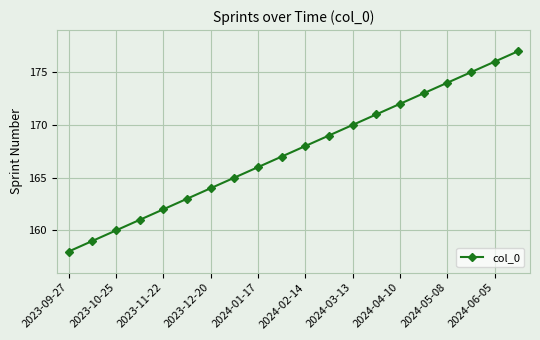

What is the value of the 11th point from the left?

168